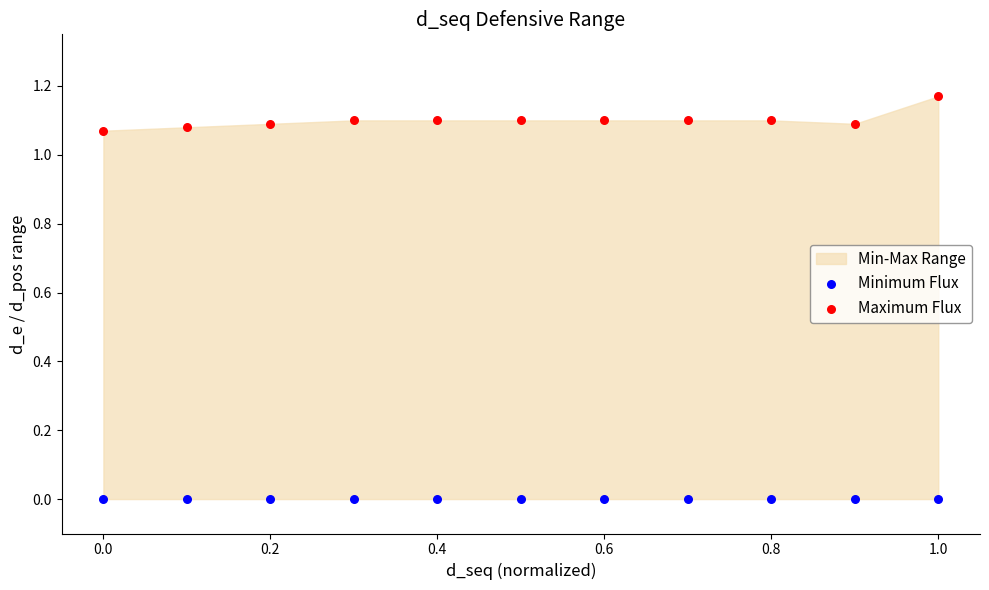

Which series contains the highest Y value?

Maximum Flux